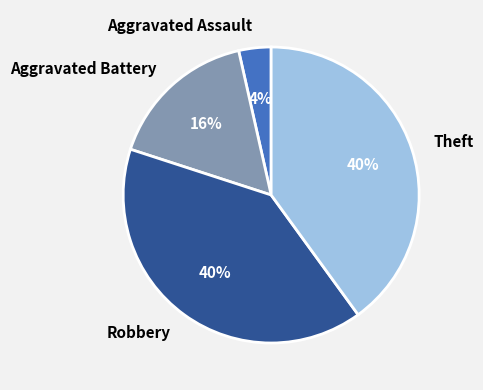

To the nearest percent, what is the combined percentage of Aggravated Assault and Aggravated Battery?

20%